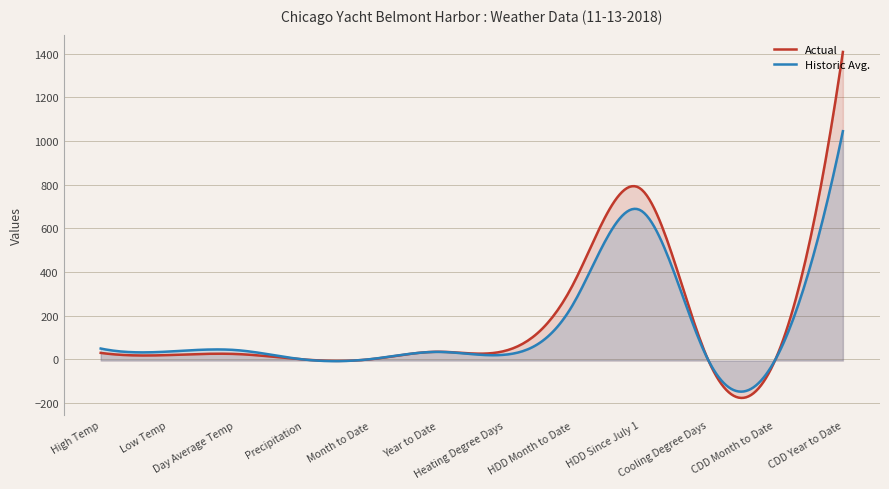

How many values in the Historic Avg. series are below 36?

6